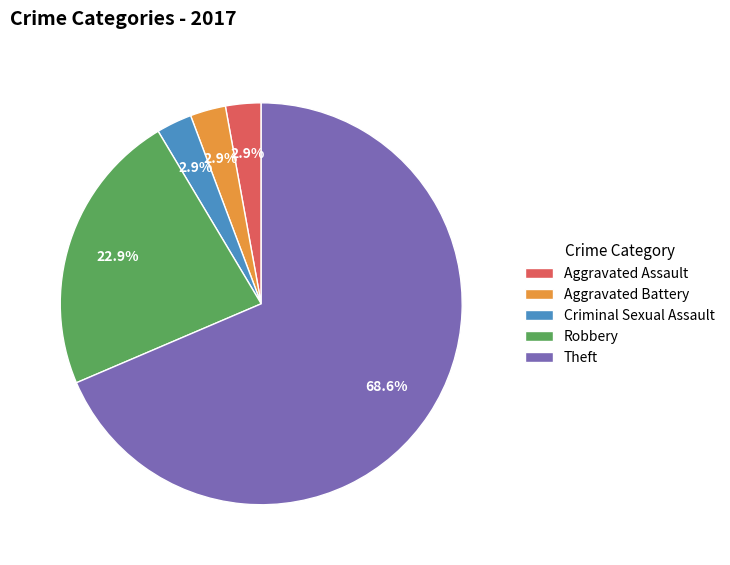

To the nearest percent, what percentage of the pie is Criminal Sexual Assault?

3%